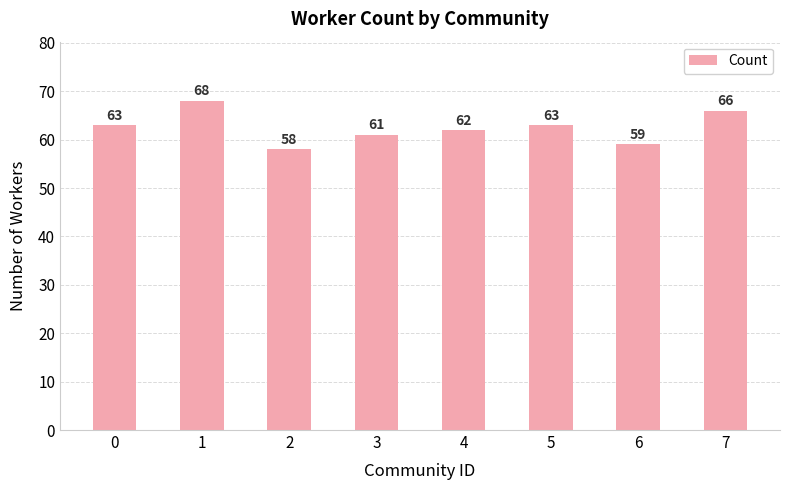

Reading right to left, extract all data points from this chart.

66	59	63	62	61	58	68	63